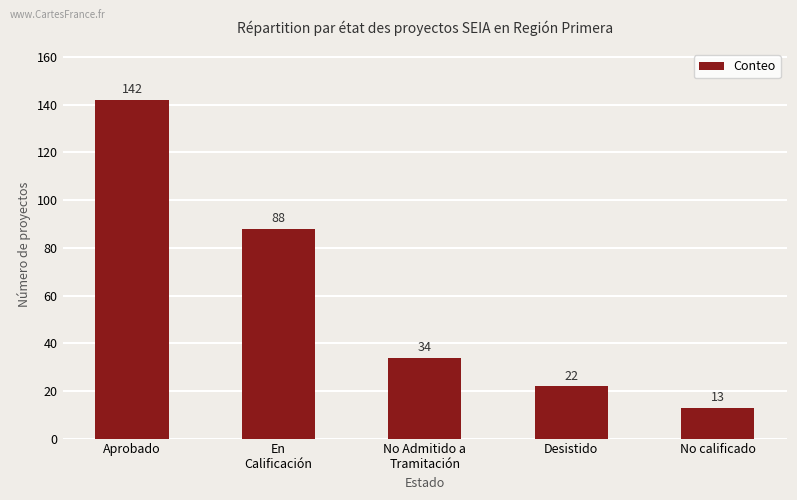

The chart shows a value of 142 at Aprobado. True or false?

True